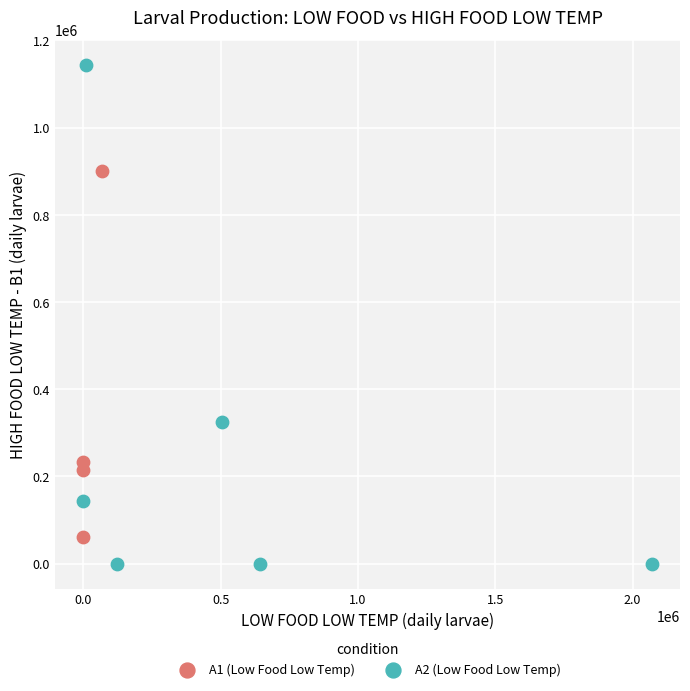

Which series has the widest spread of Y values?

A2 (Low Food Low Temp)